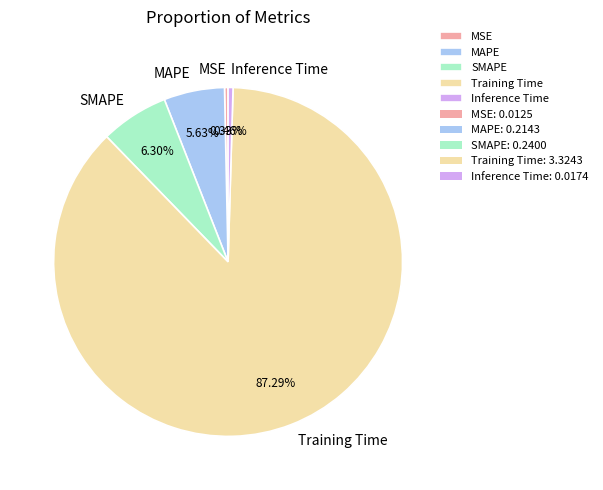

Does any single category account for the majority?

Yes